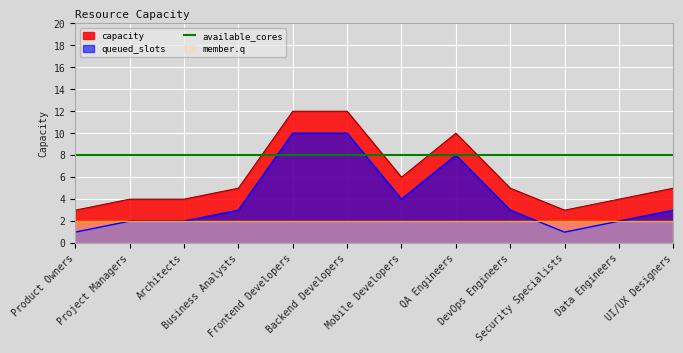

What value does the data have at Architects?

4